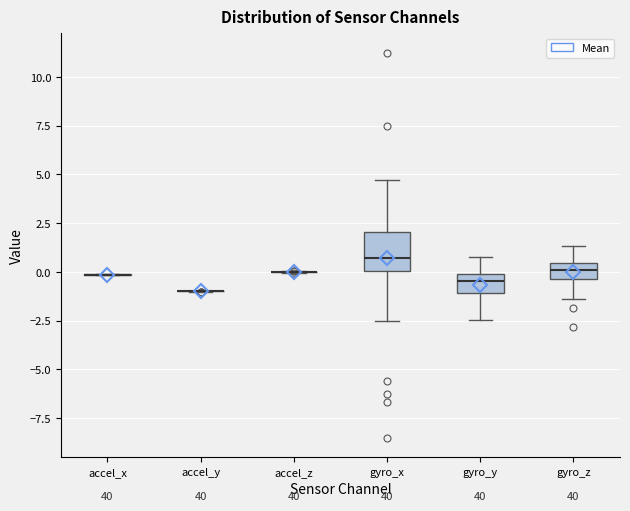

Which box is the tallest, from its lower edge to its upper edge?

gyro_x